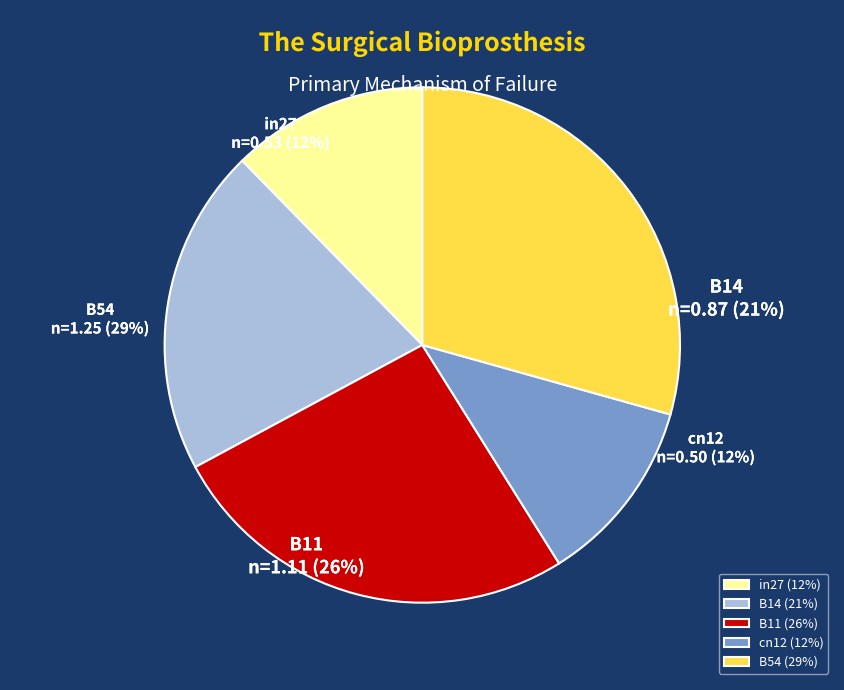

To the nearest percent, what percentage of the pie is cn12?

12%